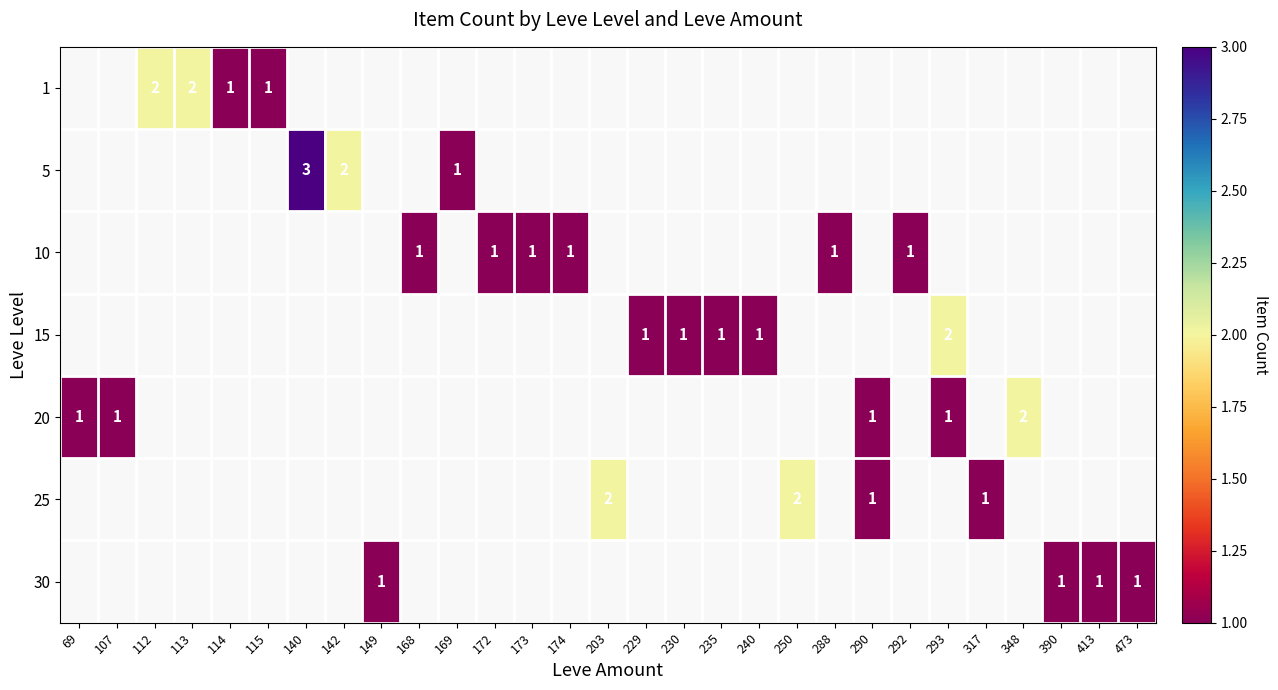

What is the sum of the 15 values at 293 and 229?

3